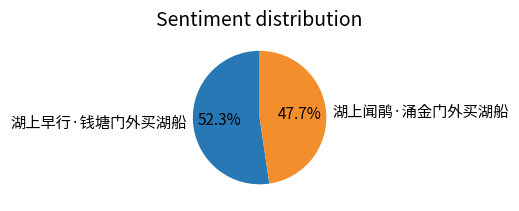

To the nearest percent, what is the difference between the largest and smallest slice percentages?

5%